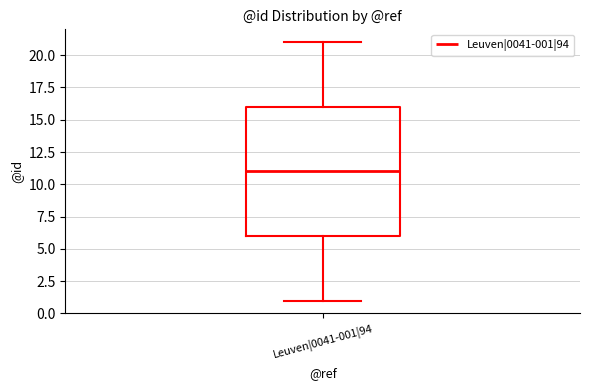

Read this box plot against the y-axis: the position of the median line, the range covered by the box, and the ends of both whiskers. The values are not printed on the chart, so give them approximately, as read against the axis.

median 11, box 6 to 16, whiskers 1 to 21